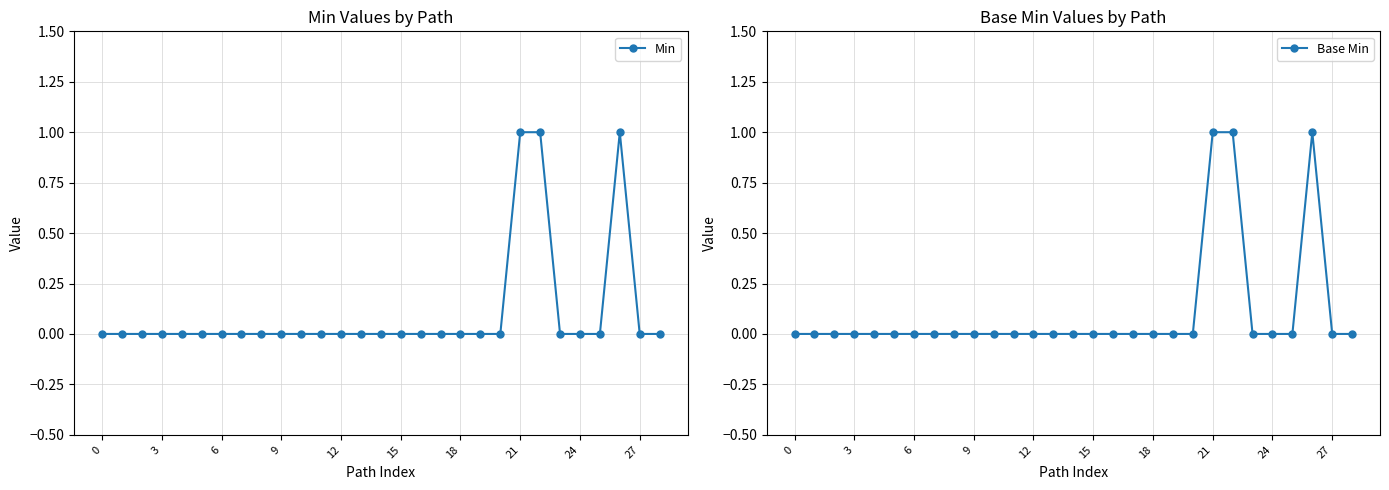

True or false: Min and Base Min cross at least once.

False